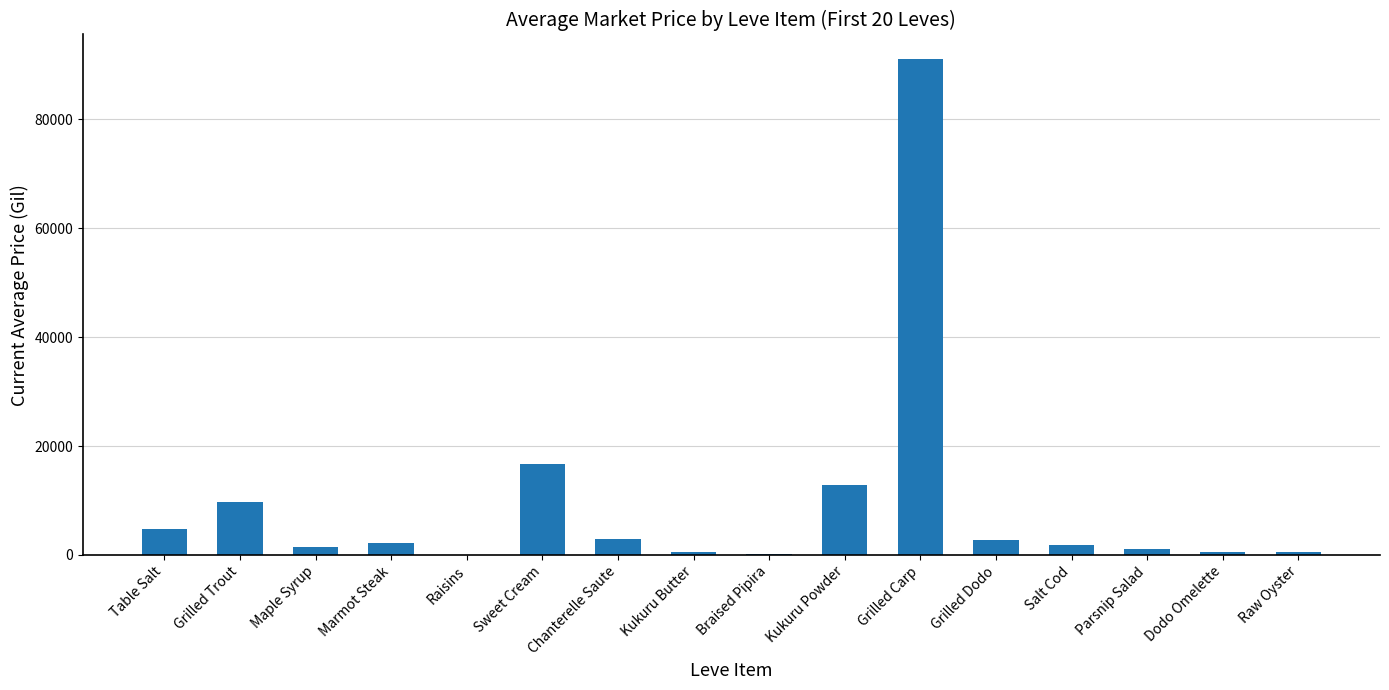

What is the change in value from Table Salt to Marmot Steak?

-2640.2